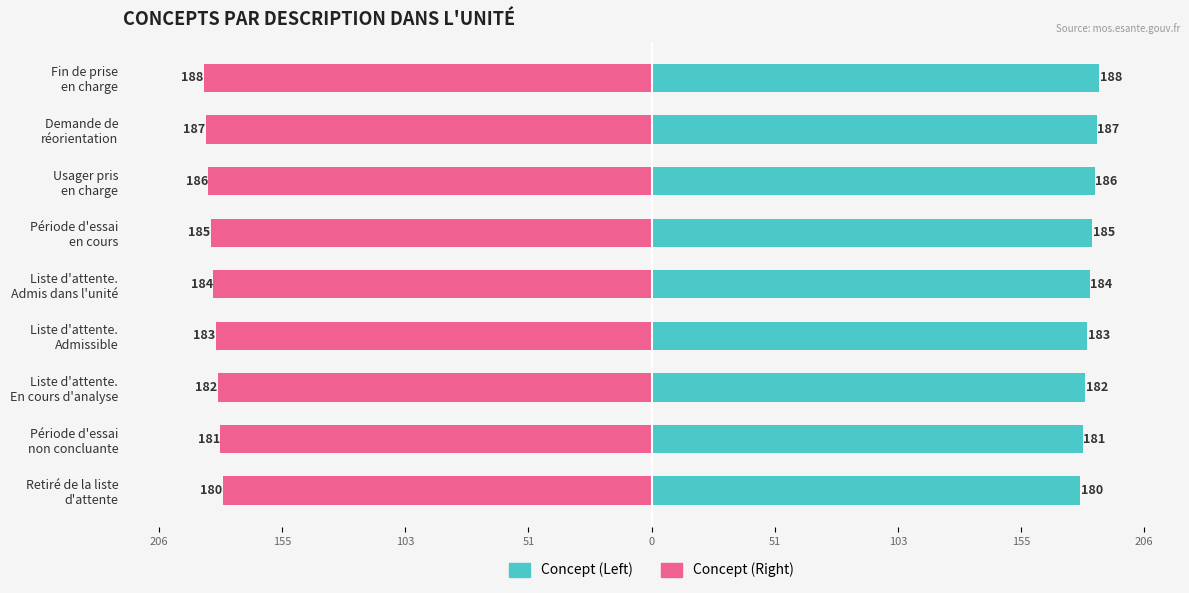

What are all the series names shown in the legend?

Concept (Left), Concept (Right)